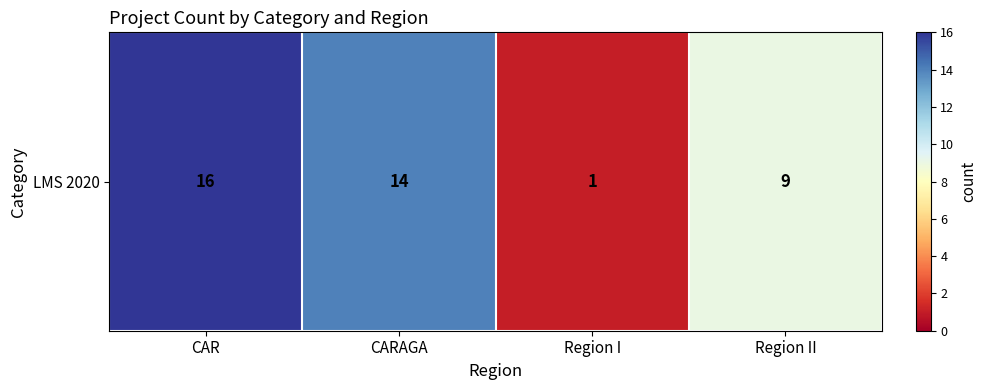

Rank the categories by value from highest to lowest.

CAR, CARAGA, Region II, Region I